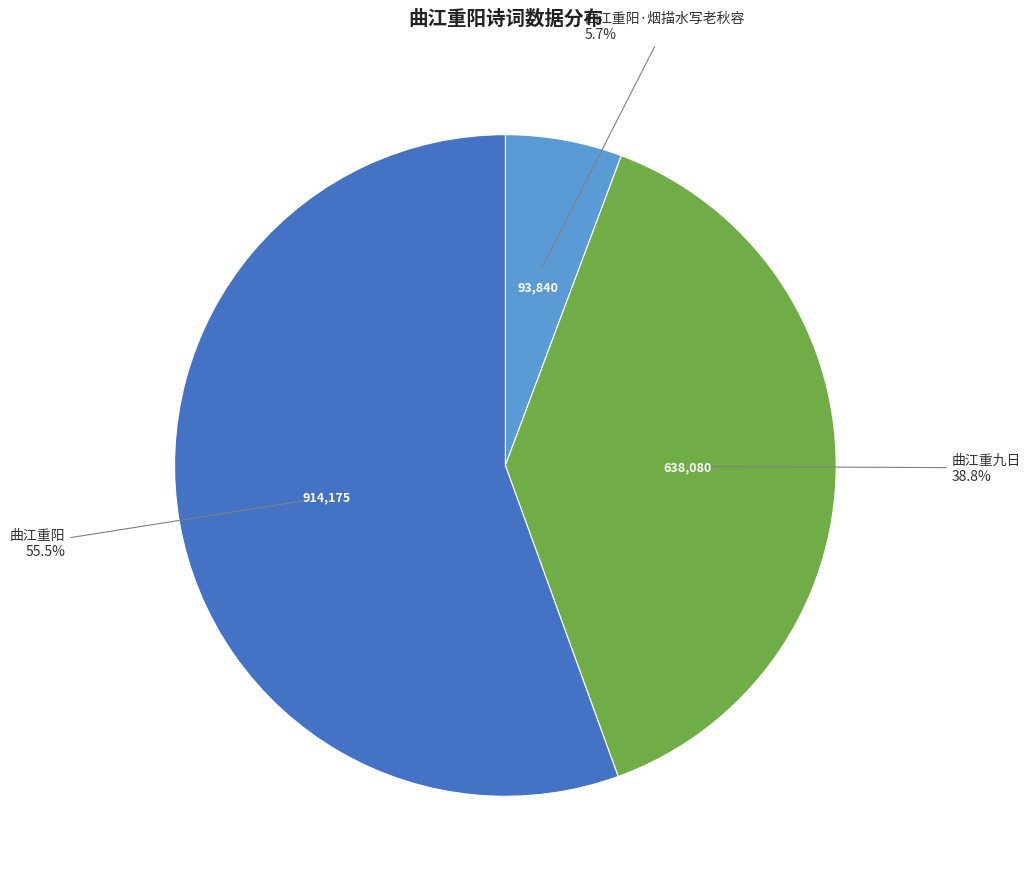

Does 曲江重九日 account for over 50% of the chart?

No